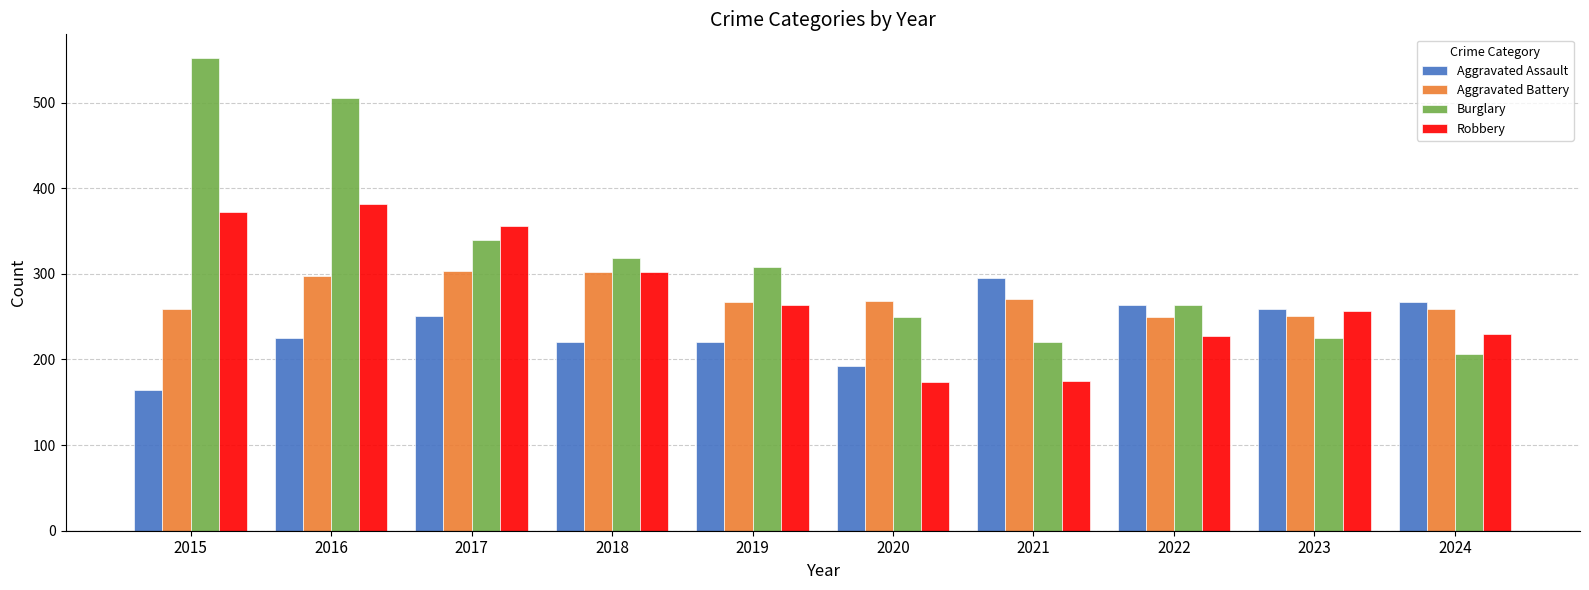

At how many categories does at least one series exceed 300?

5